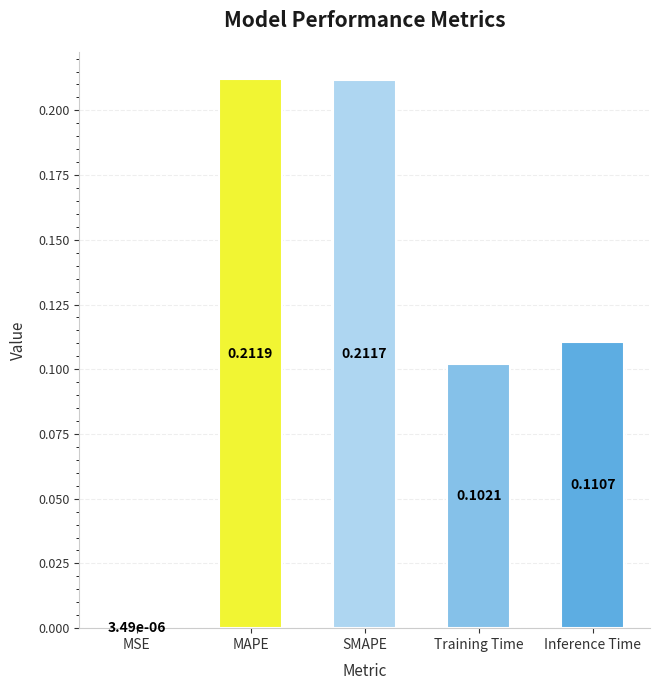

How many data points does each series have?

5